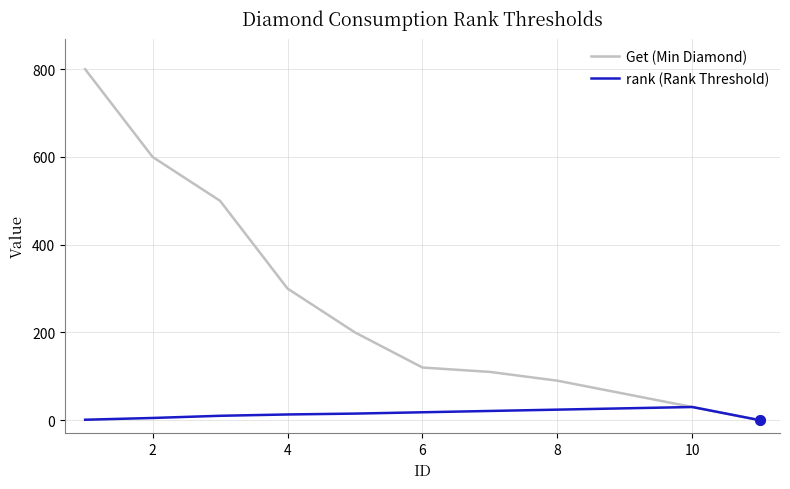

What is the difference between the second highest and minimum values in the Get (Min Diamond) series?

600